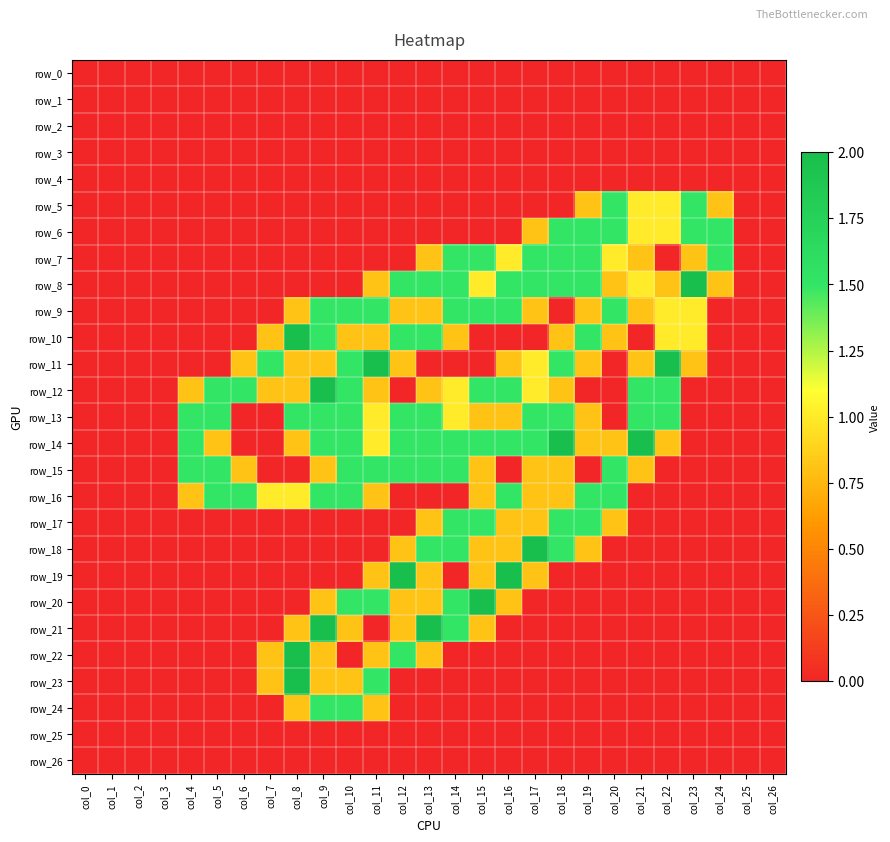

At which category is the sum across all series the highest?

col_9